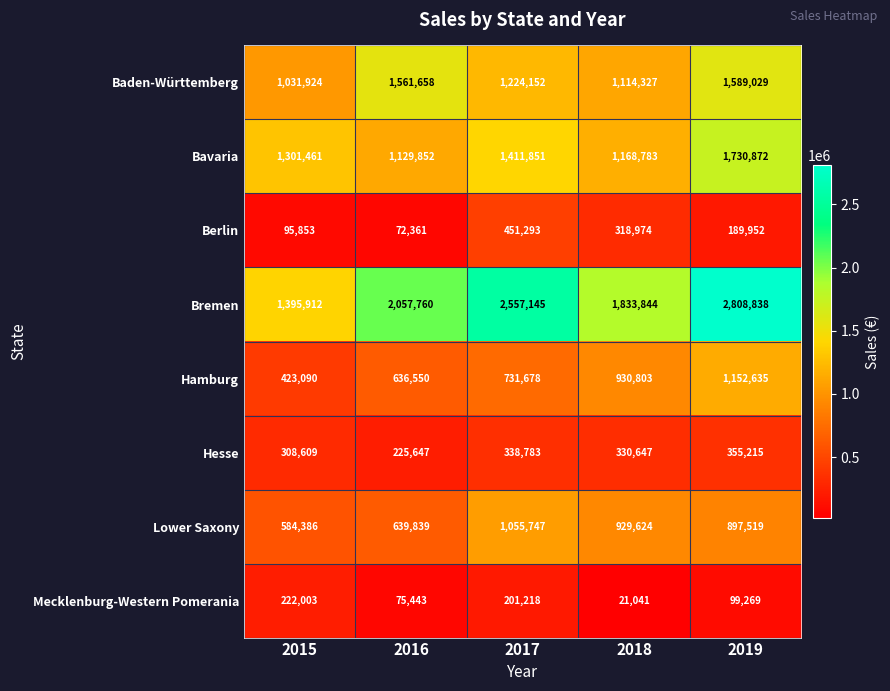

Which series has the largest range (max minus min)?

Bremen